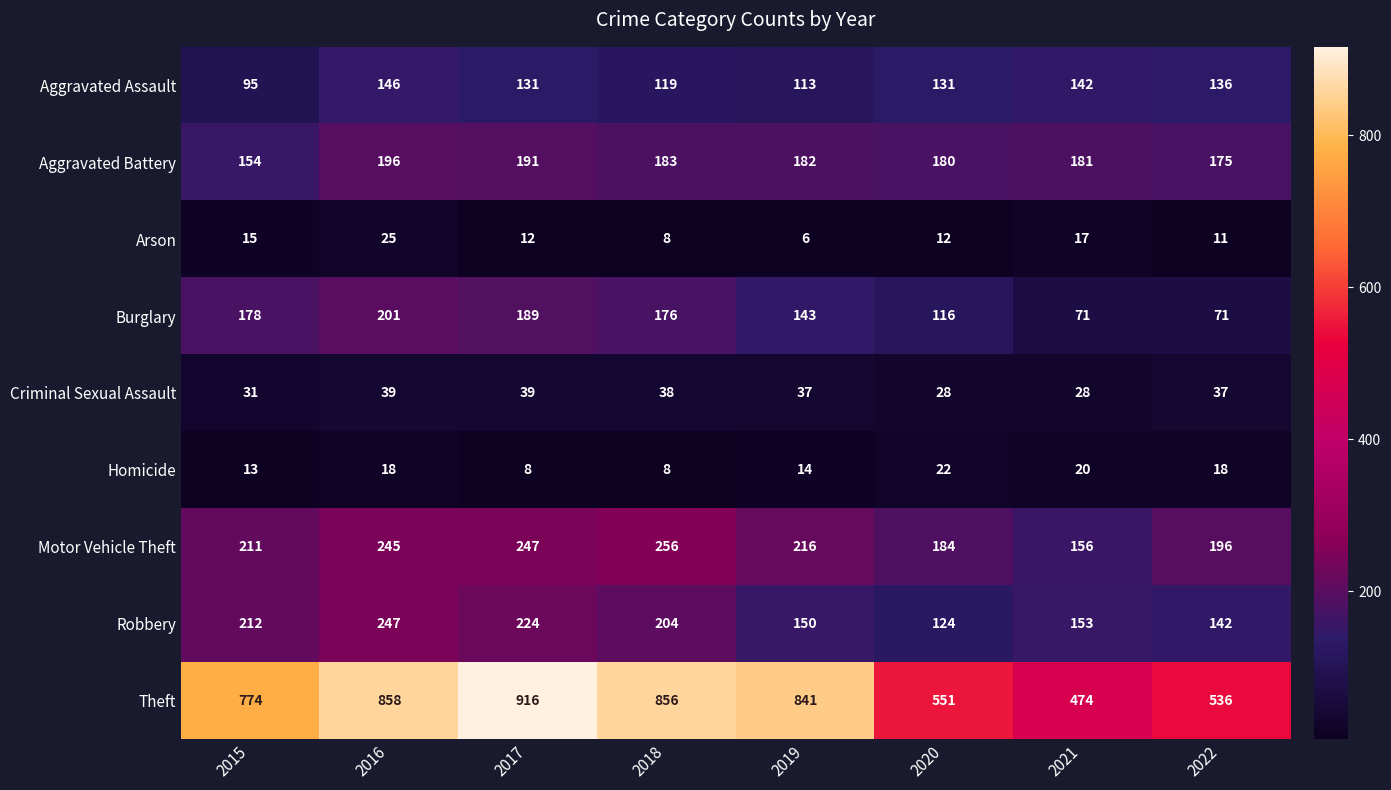

Between 2020 and 2022, which series saw the biggest shift?

Burglary